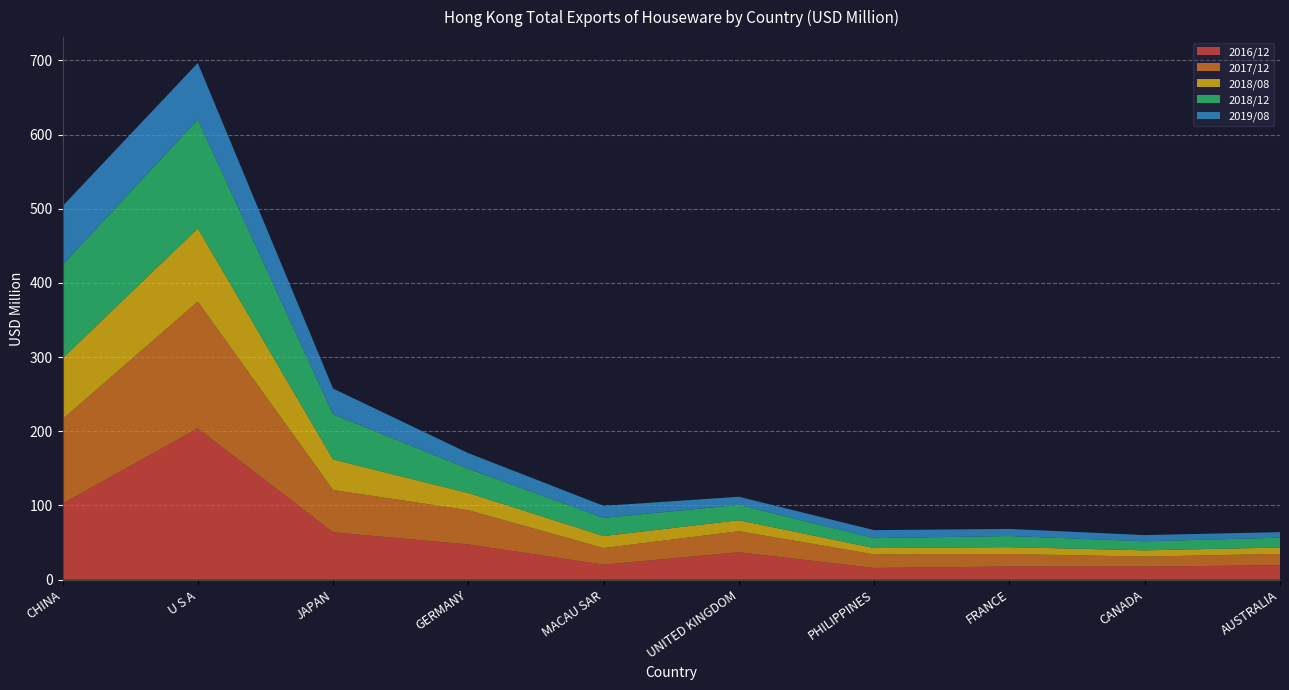

Reading left to right, what are all the values shown in this chart?

2016/12: 102.3	203.9	63.8	47.4	20.2	36.9	15.7	17.7	17.5	19.5
2017/12: 114.0	170.9	57.1	46.2	22.4	28.4	18.4	16.8	13.6	15.2
2018/08: 82.0	98.6	41.1	23.2	16.1	14.7	8.5	9.3	8.4	8.6
2018/12: 126.1	146.7	60.9	32.6	24.5	20.8	13.4	15.0	12.2	13.2
2019/08: 79.1	76.3	34.7	21.1	16.3	10.9	10.8	9.6	8.3	7.5